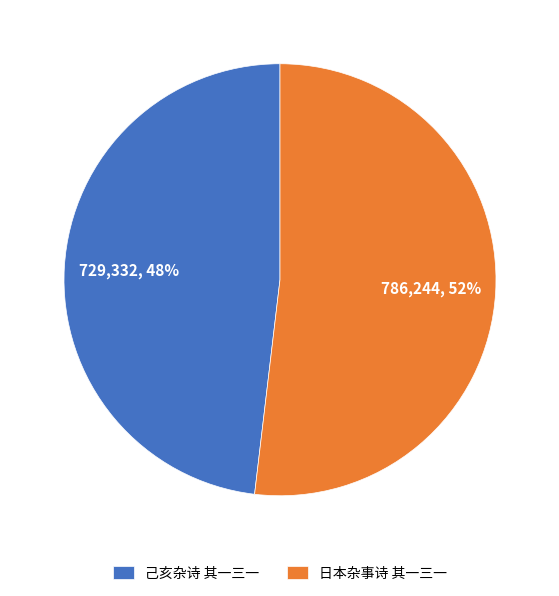

Rank the categories by value from lowest to highest.

己亥杂诗 其一三一, 日本杂事诗 其一三一